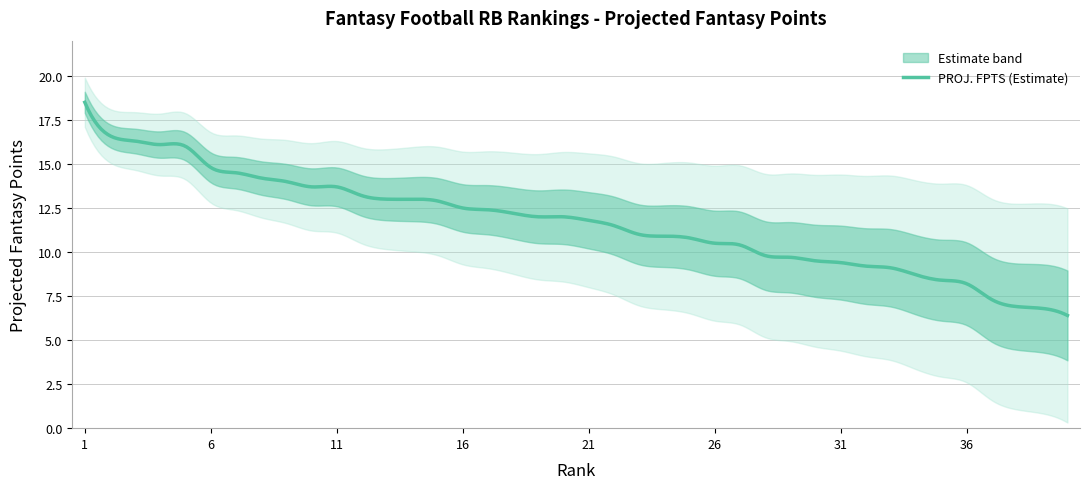

Count the number of categories in the chart.

40